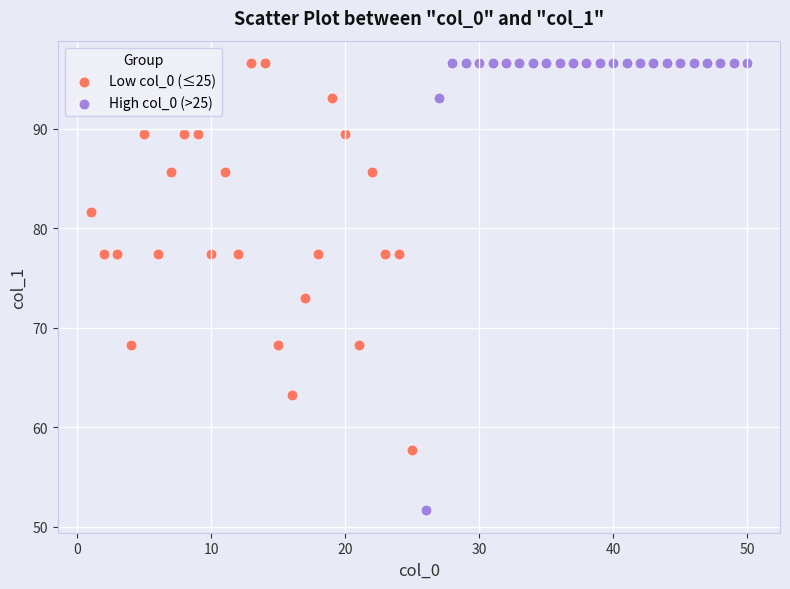

Which series has the largest Y range (max minus min)?

High col_0 (>25)